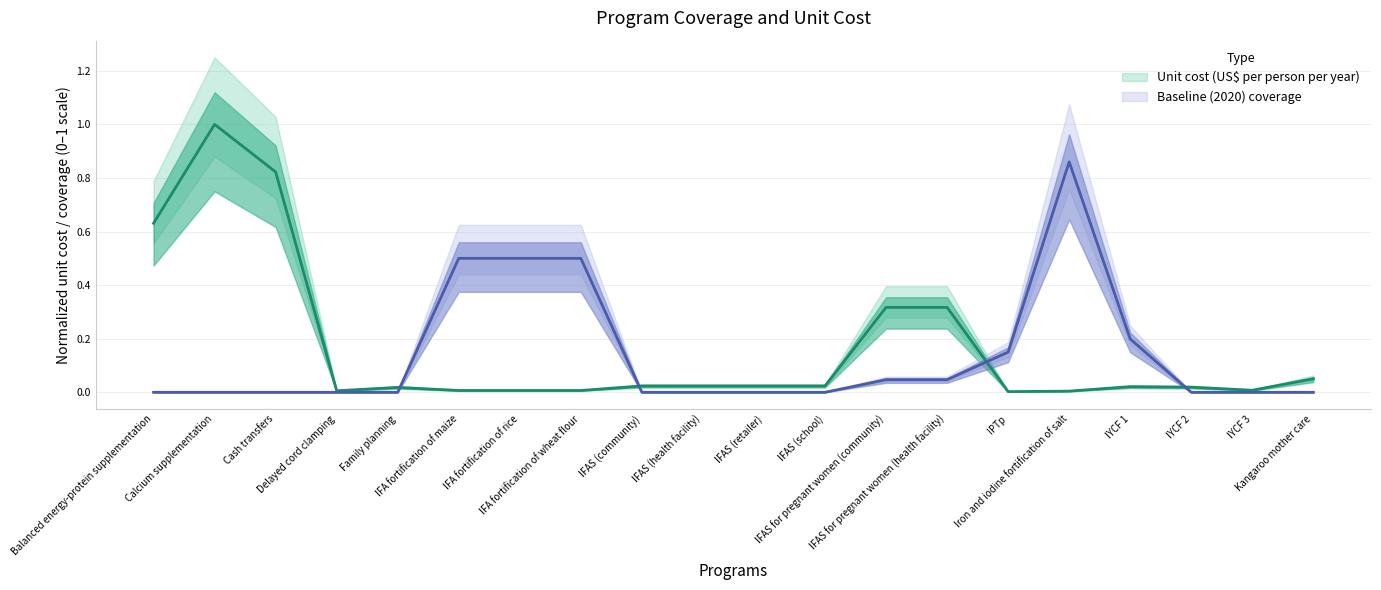

Where do Unit cost (US$ per person per year) and Baseline (2020) coverage first cross each other?

Family planning and IFA fortification of maize